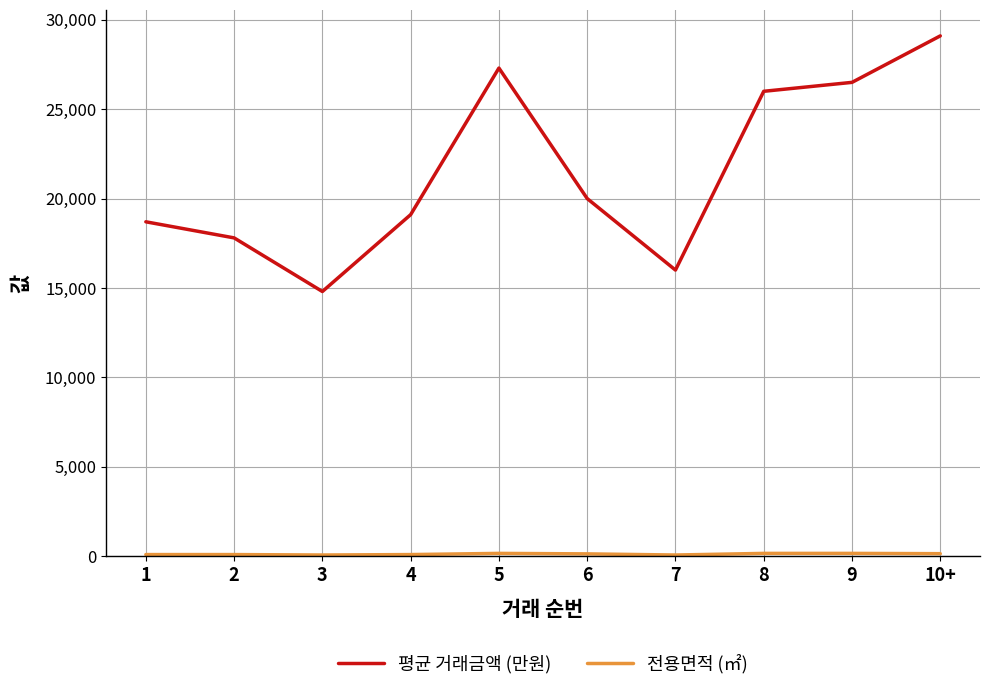

The value of 평균 거래금액 (만원) at 9 is 26500.0. True or false?

True